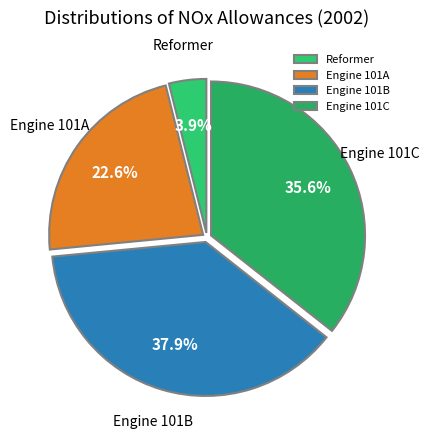

The Engine 101C slice represents 25% of the pie. True or false?

False